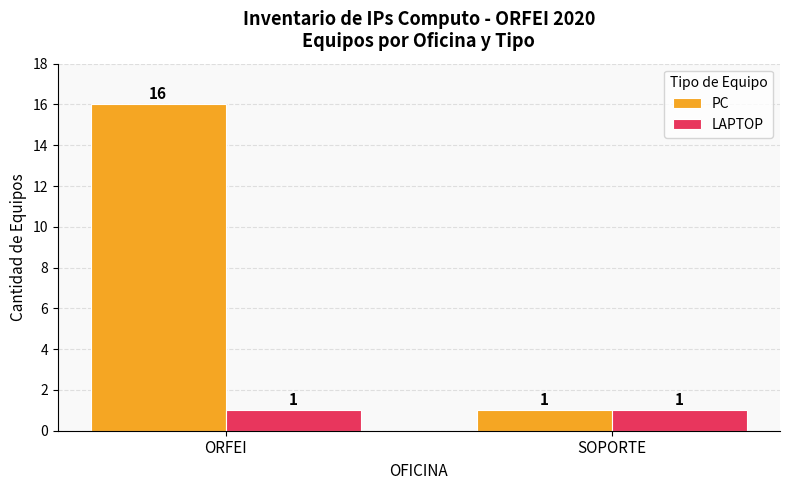

Which series has the largest range (max minus min)?

PC